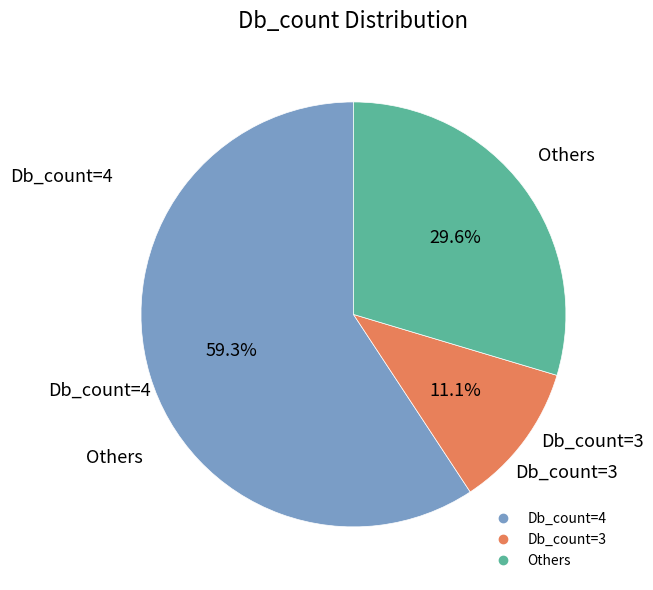

To the nearest percent, what is the average slice percentage?

33%